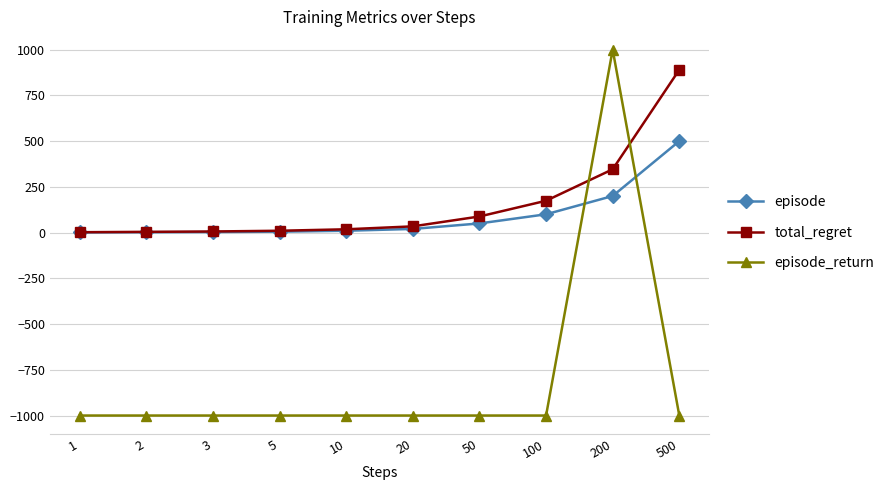

How many values in the episode series are below 20?

5